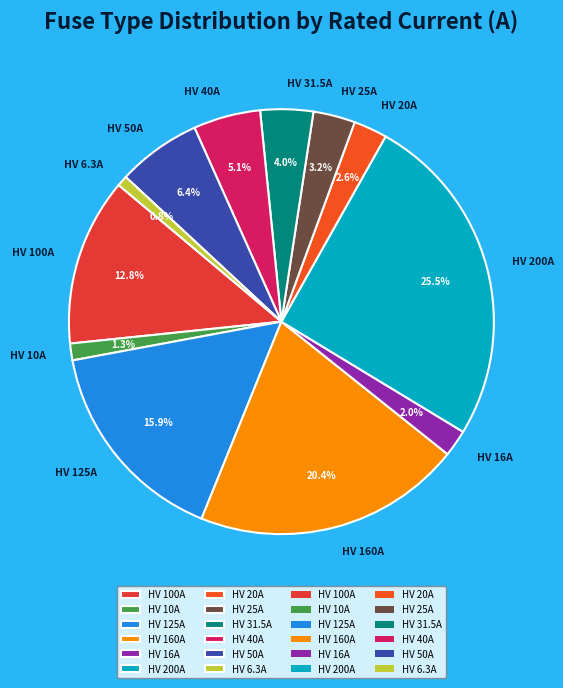

What is the largest slice in the pie chart?

HV 200A